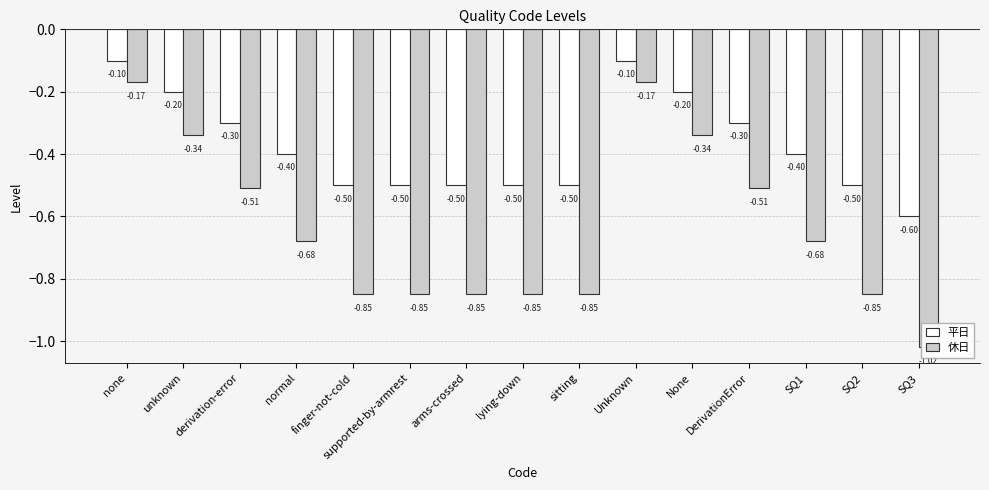

What is the difference between the maximum and minimum values in the 平日 series?

0.5